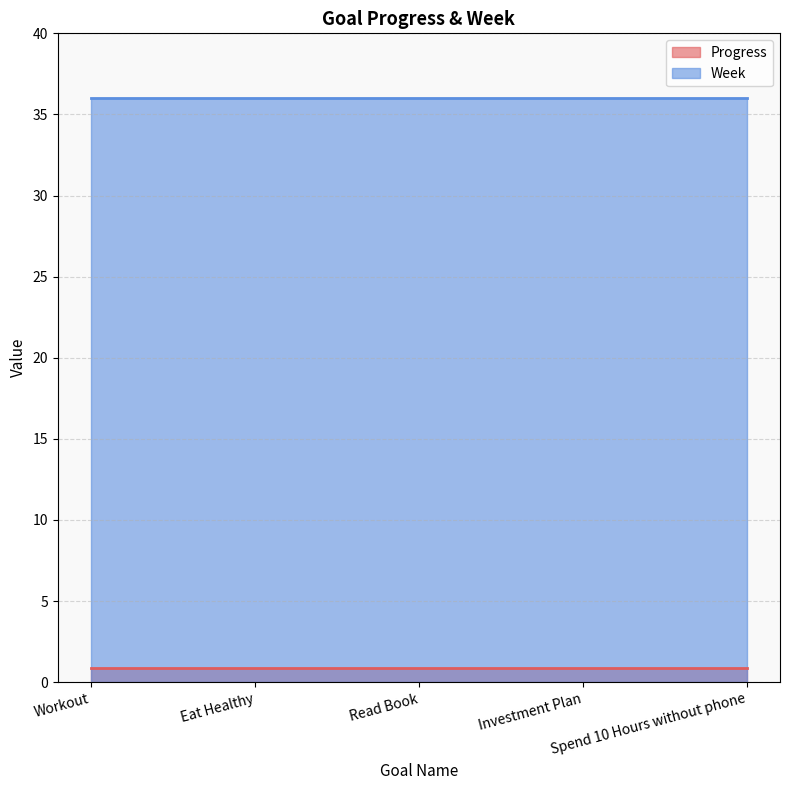

Which series has the largest total across all categories?

Week